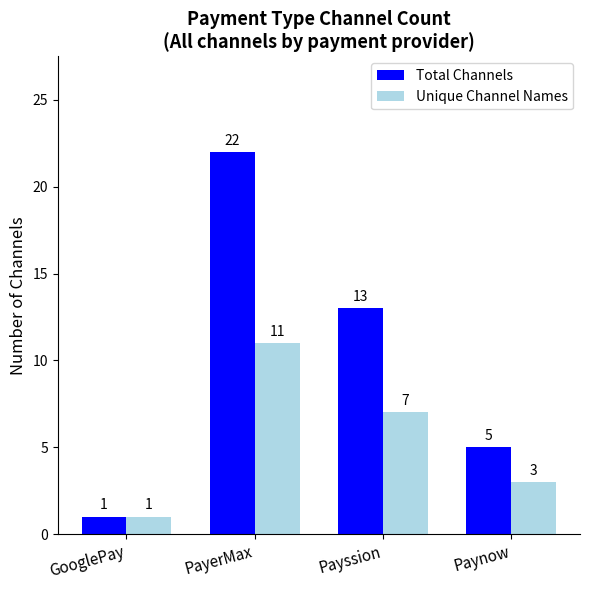

What is the label of the 1st bar from the right?

Paynow